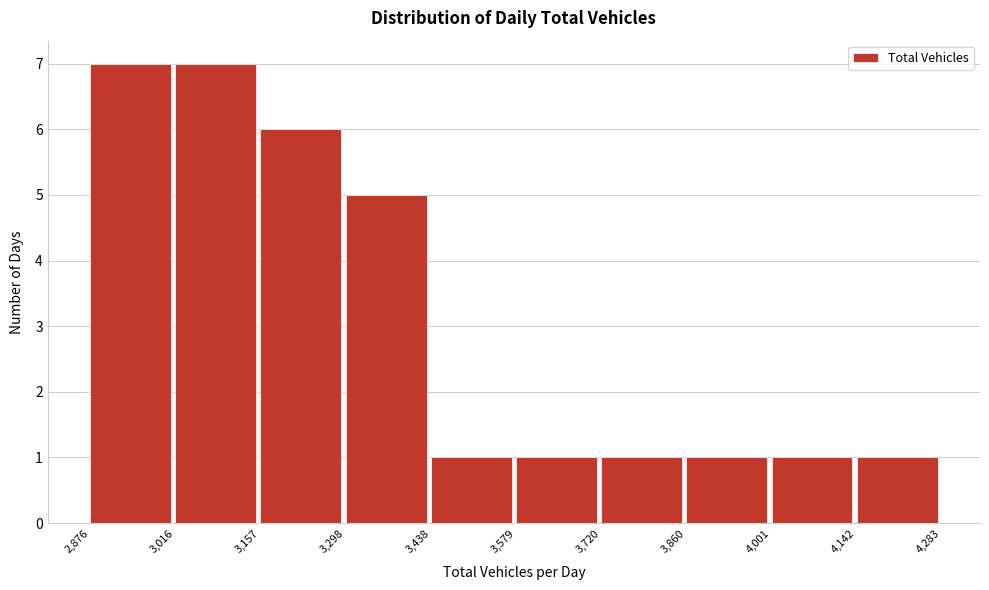

Reading left to right, transcribe this chart: for each bar, give the range it covers on the x-axis and its height. The values are not printed on the chart, so give them approximately, as read against the axis.

2,876 to 3,016: 7
3,016 to 3,157: 7
3,157 to 3,298: 6
3,298 to 3,438: 5
3,438 to 3,579: 1
3,579 to 3,720: 1
3,720 to 3,860: 1
3,860 to 4,001: 1
4,001 to 4,142: 1
4,142 to 4,283: 1